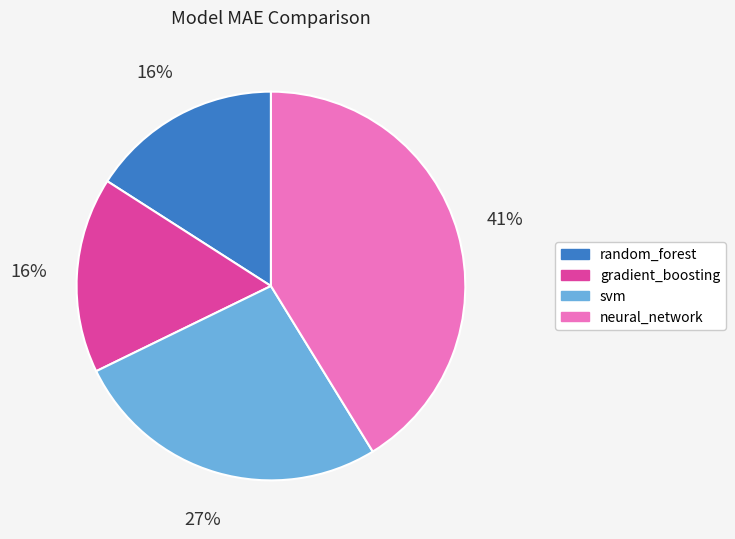

Between neural_network and svm, which is larger?

neural_network